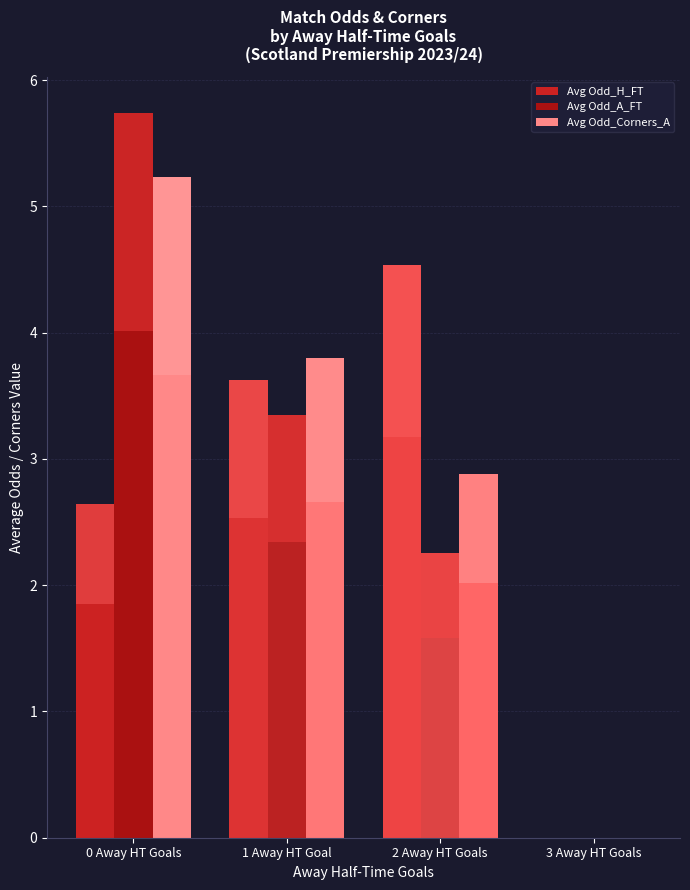

How many categories are shown in the chart?

4